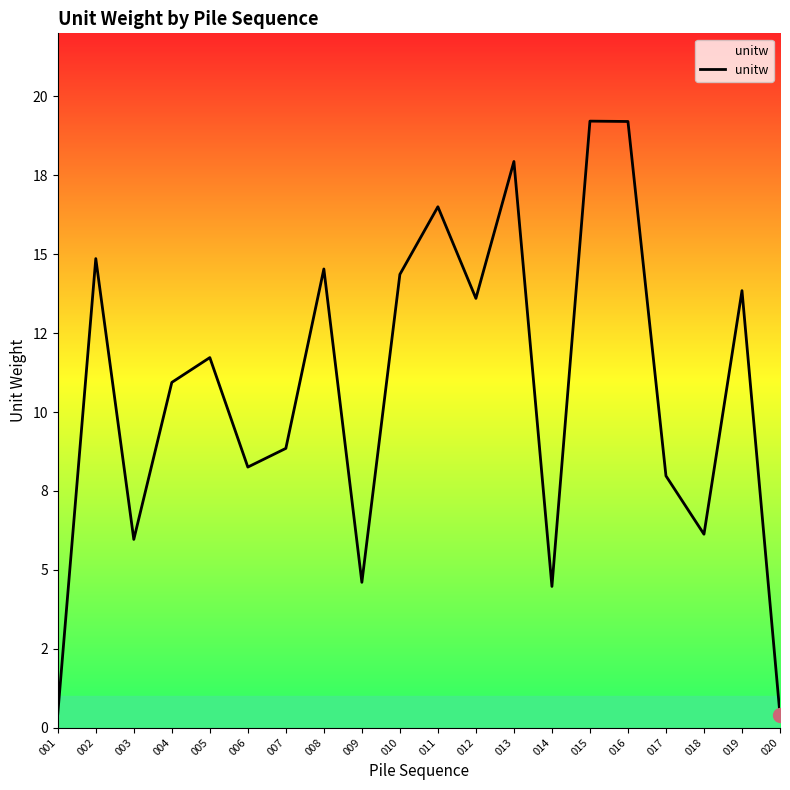

Is this an area chart (filled region under the line)?

Yes